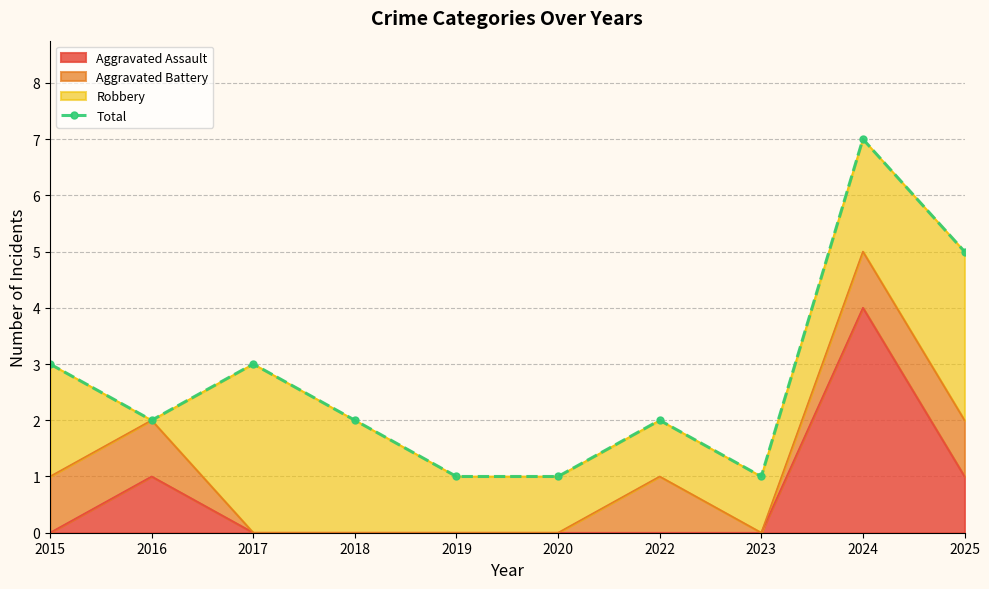

Reading left to right, transcribe all the data shown in this chart.

3	2	3	2	1	1	2	1	7	5